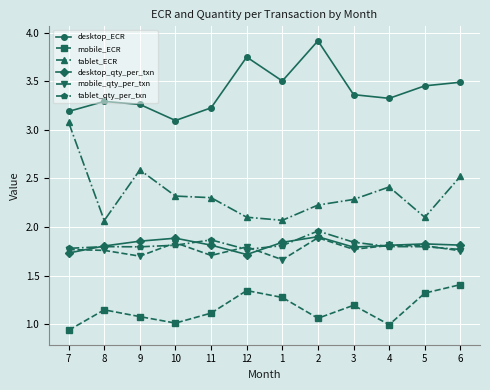

True or false: tablet_ECR and mobile_qty_per_txn intersect in this chart.

False